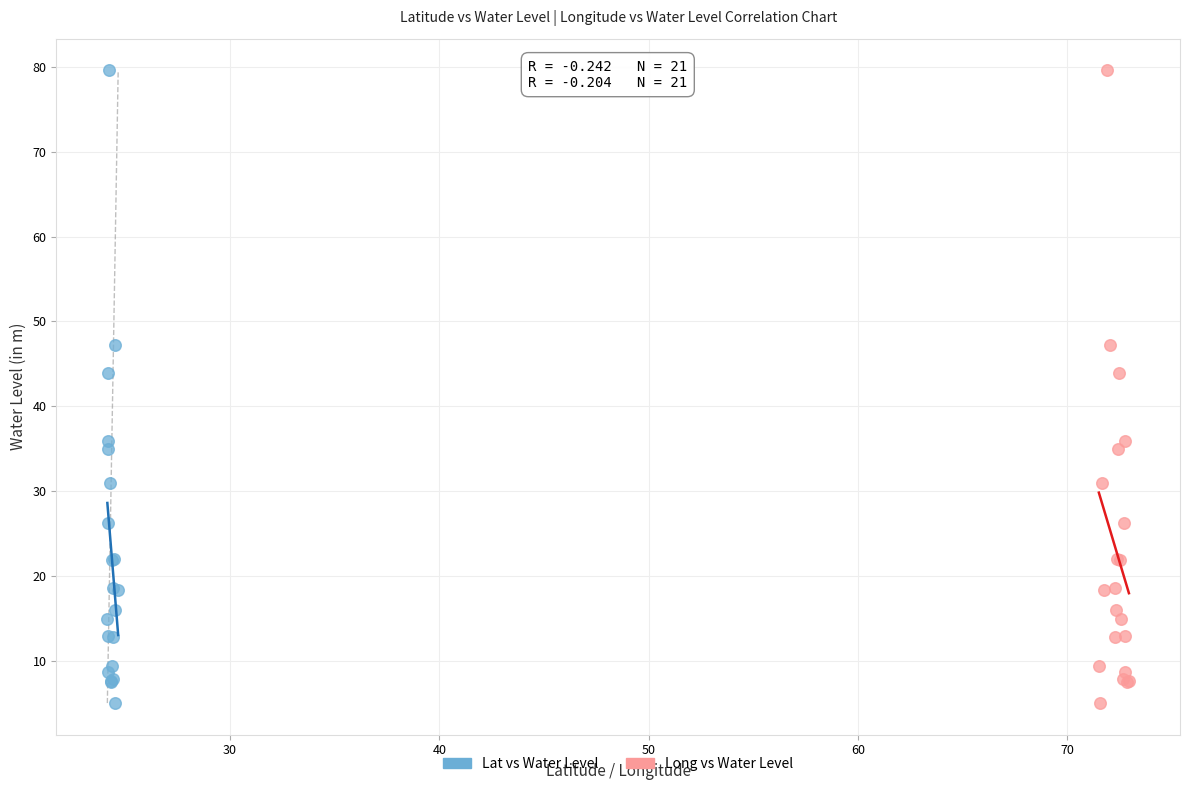

What are all the series names shown in the legend?

Lat vs Water Level, Long vs Water Level